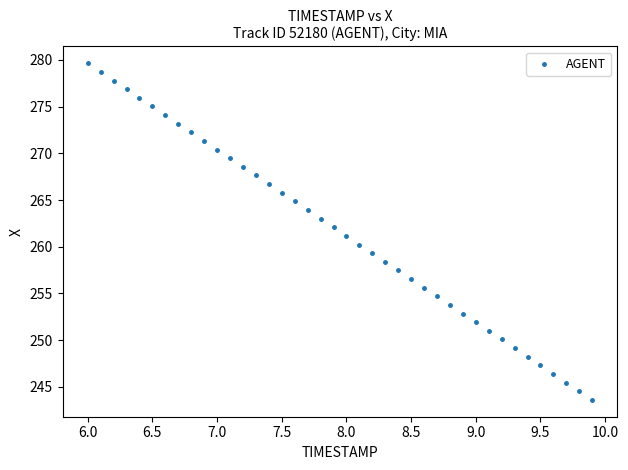

What is the range of X values (max minus min)?

3.9